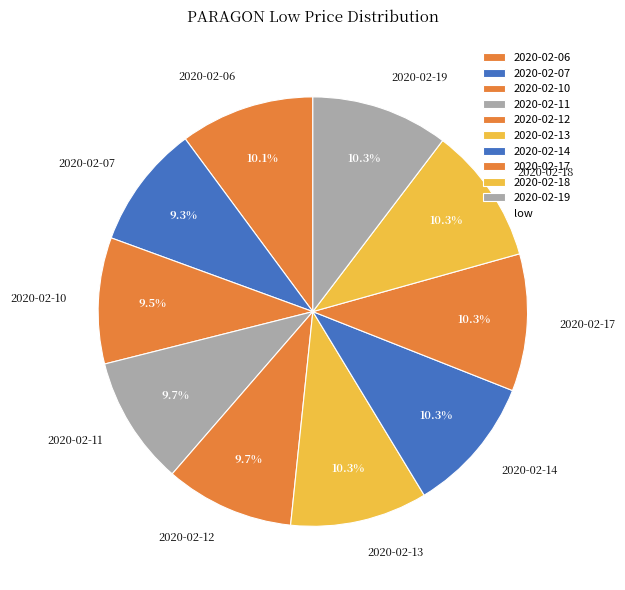

Is it true that 2020-02-12 is 1% of the pie?

False